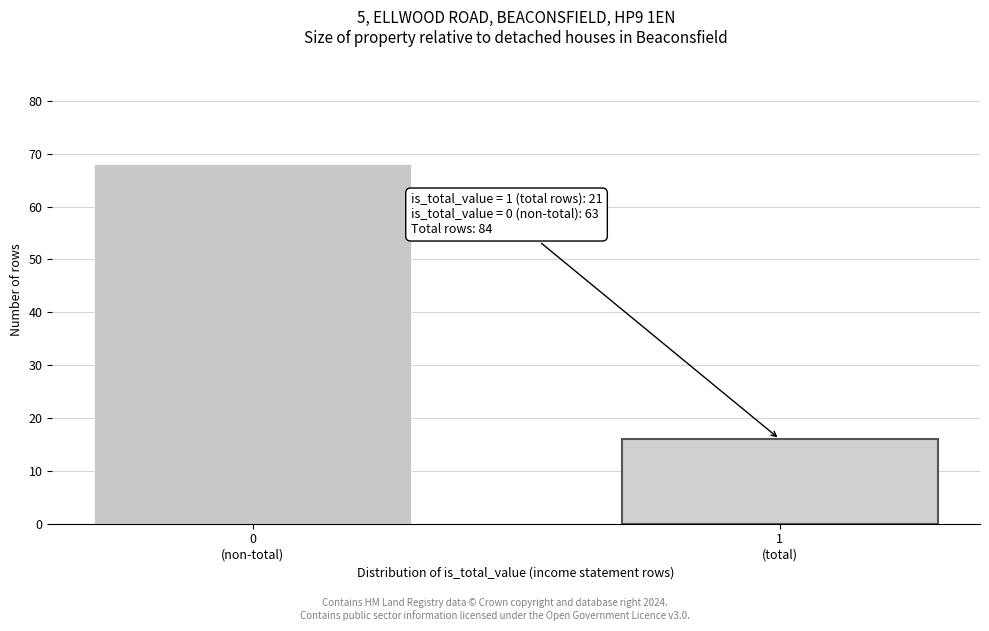

Reading left to right, list all the values displayed in this chart.

68	16